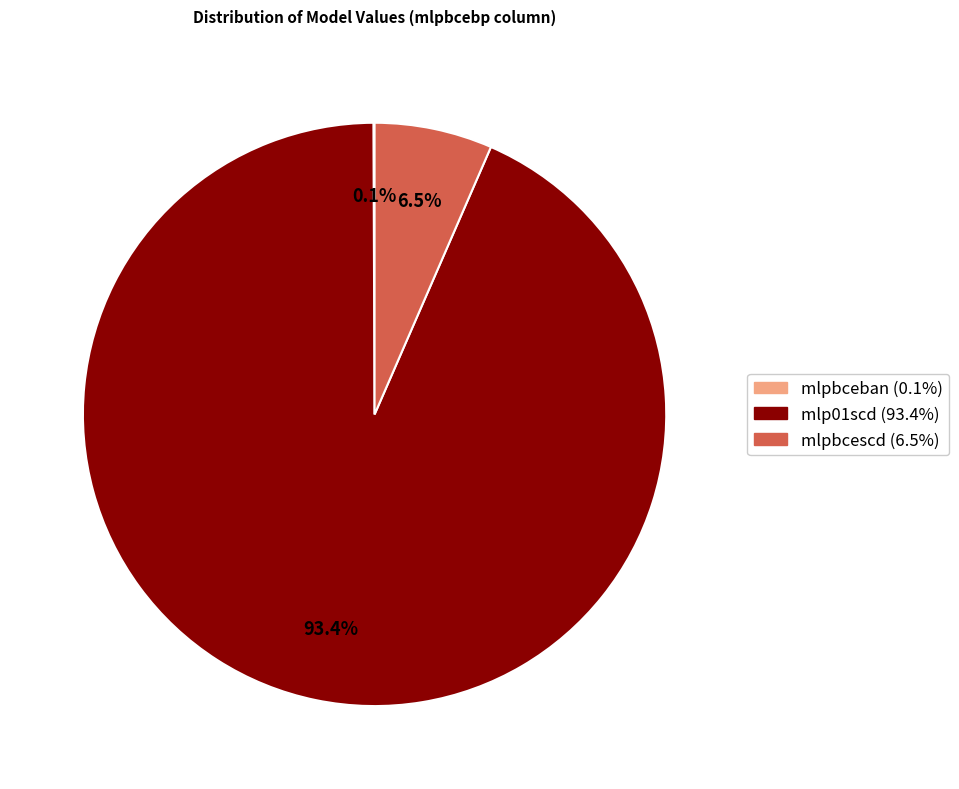

Is there a majority slice in this chart?

Yes